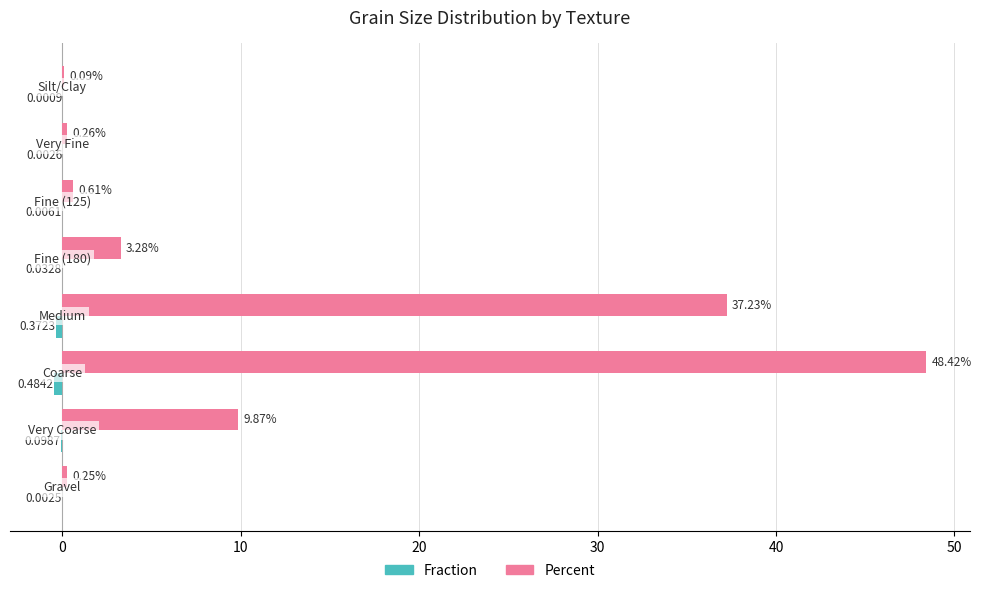

Which series has the largest total across all categories?

Percent